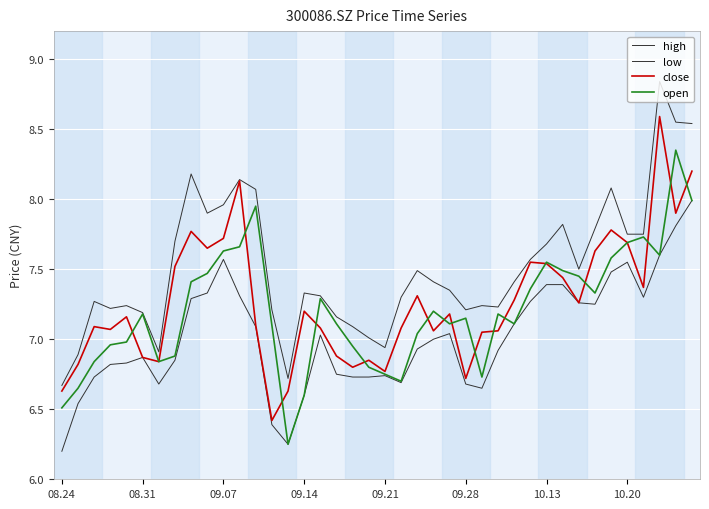

How many lines are shown in the chart?

4